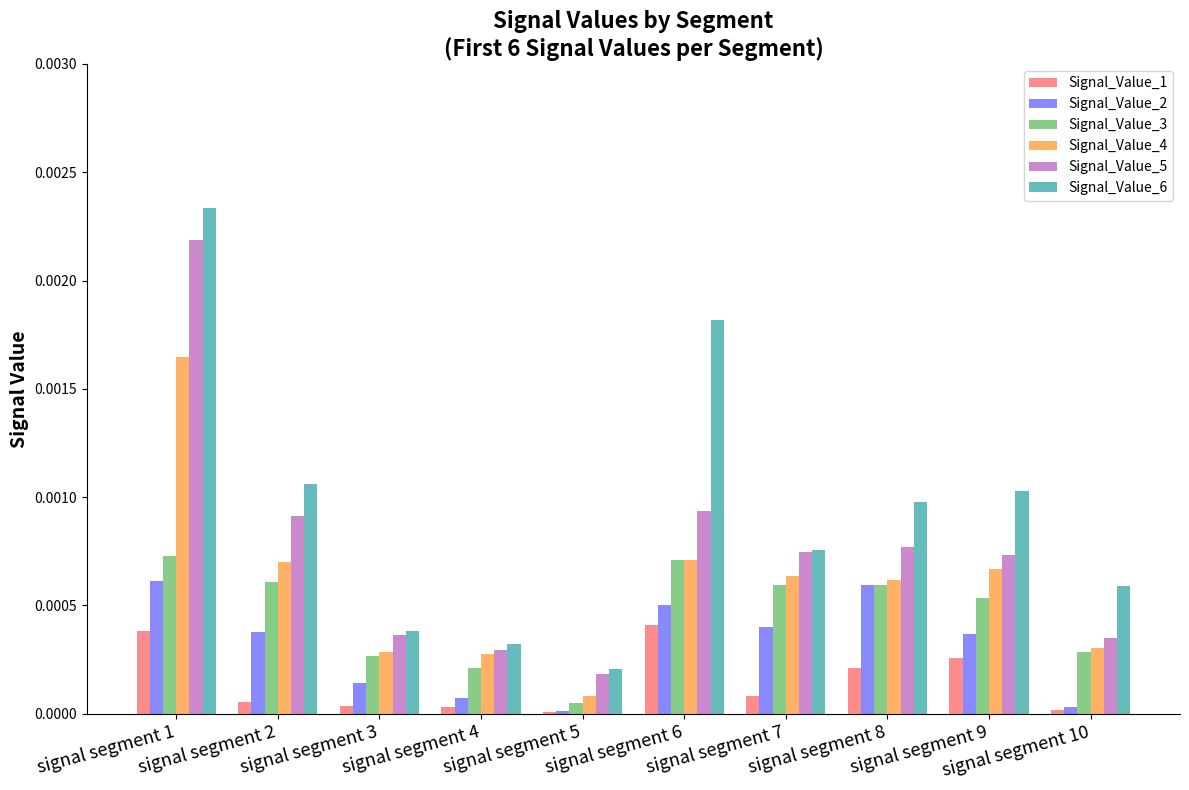

Which category has the lowest value in the Signal_Value_5 series?

signal segment 5